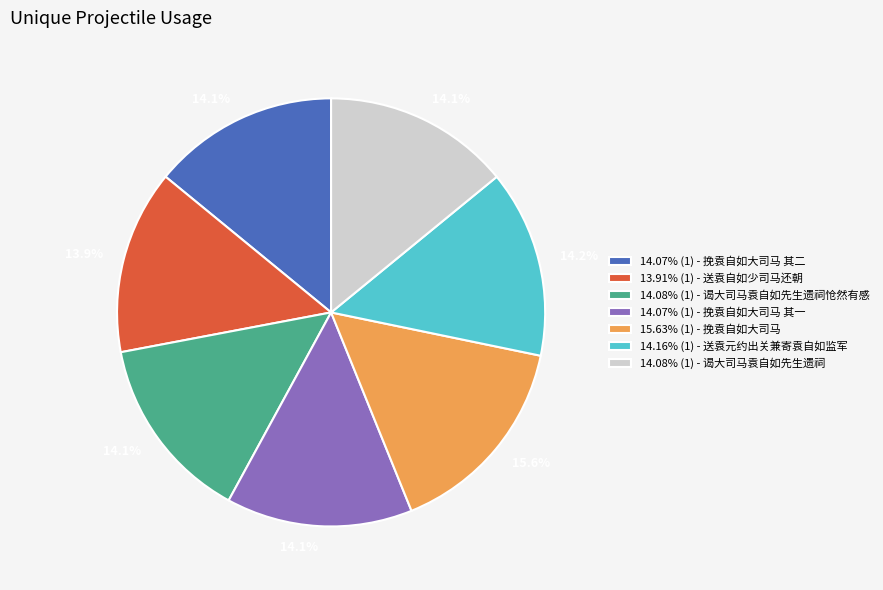

What portion of the pie excludes 14.16% (1) - 送袁元约出关兼寄袁自如监军?

85.8%